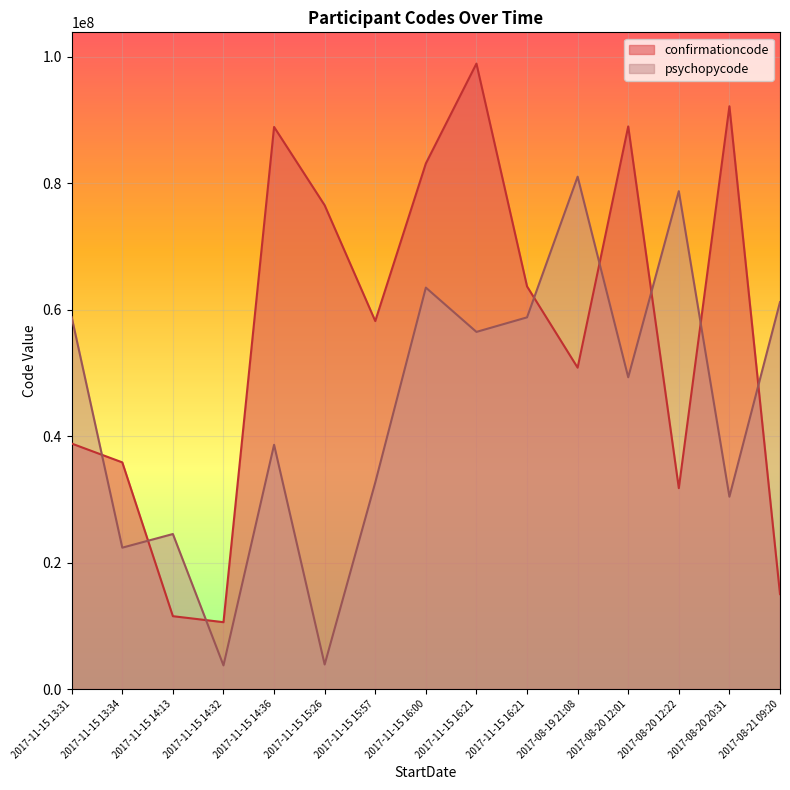

What are all the series names shown in the legend?

confirmationcode, psychopycode